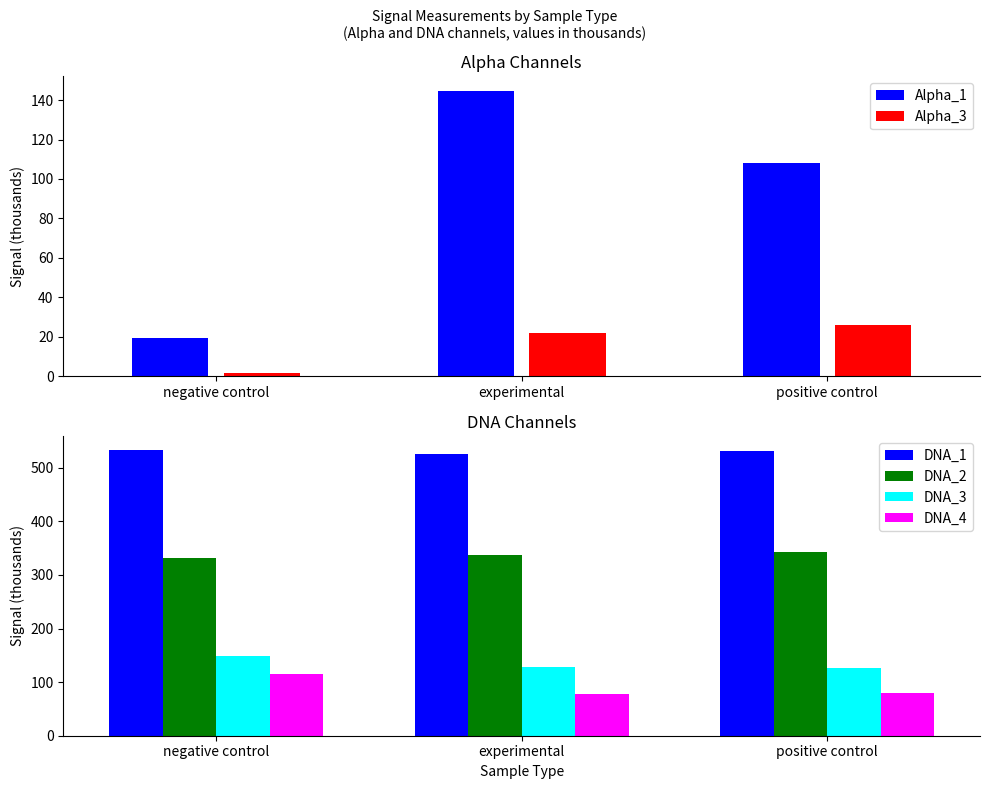

How many data points in Alpha_3 are less than 21?

1